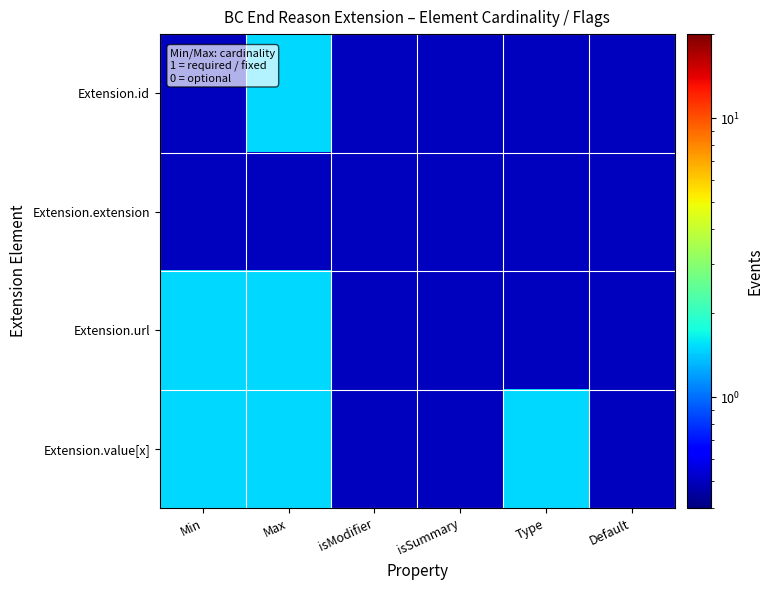

At which category is the sum across all series the highest?

Max